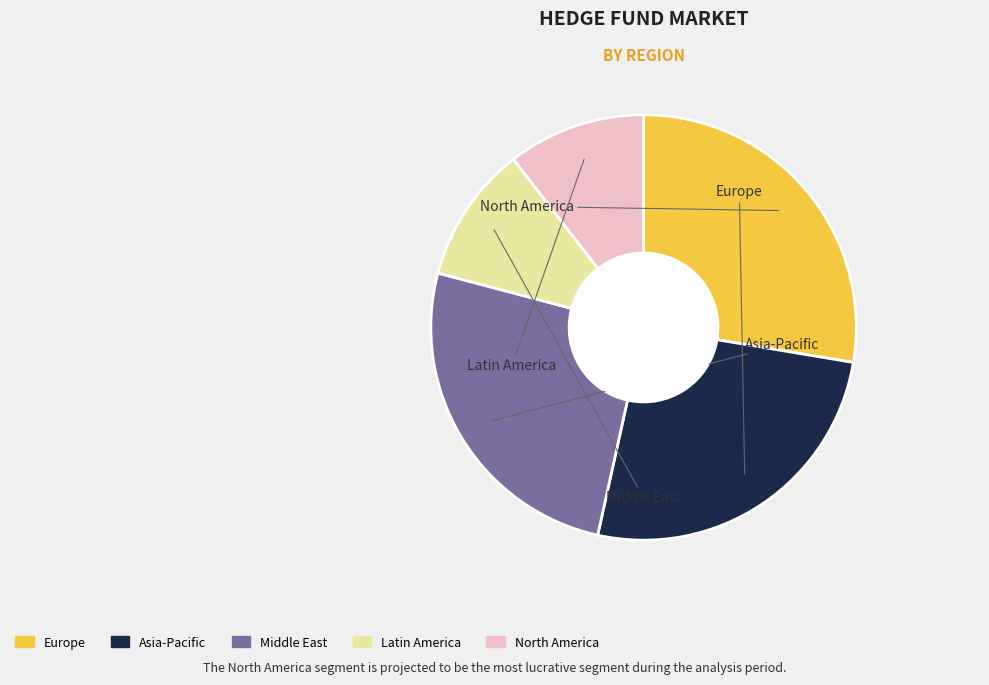

Count the number of slices in the pie.

5